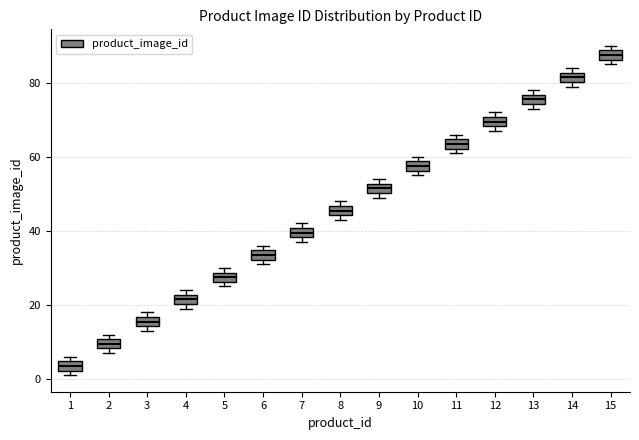

Which box's median line is the highest?

15